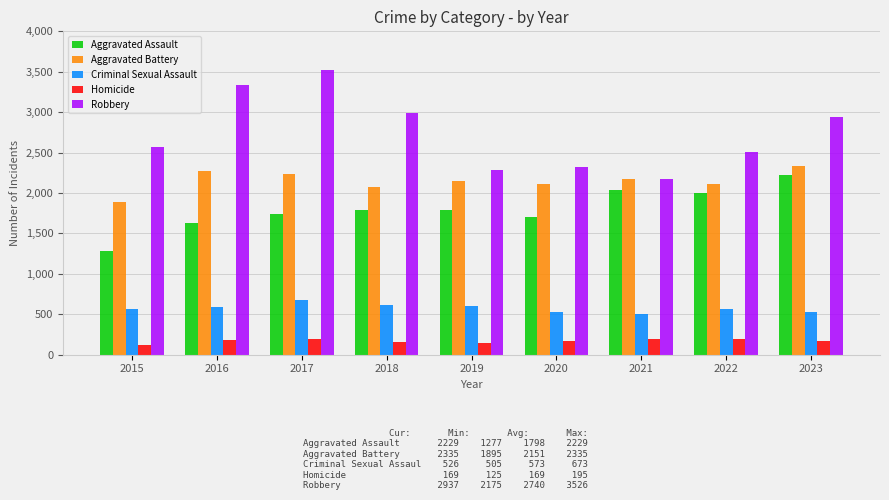

How many bars are there in each group?

5